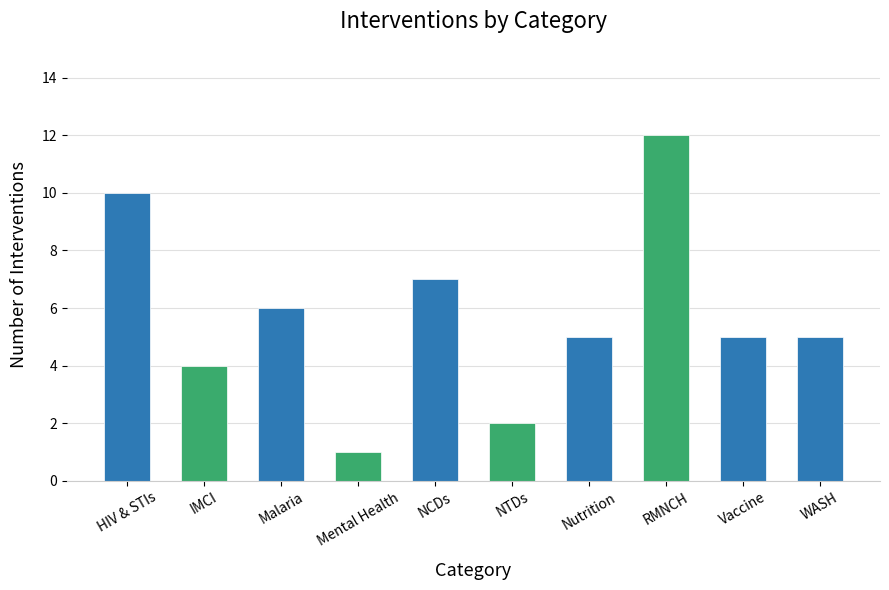

Approximately how many times larger is the value at HIV & STIs compared to NCDs?

1.4